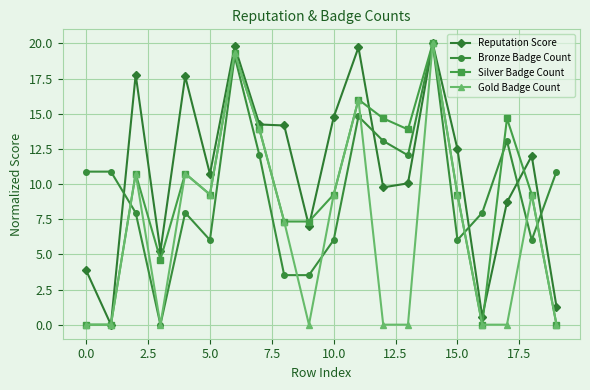

What is the maximum value for Reputation Score?

20.0